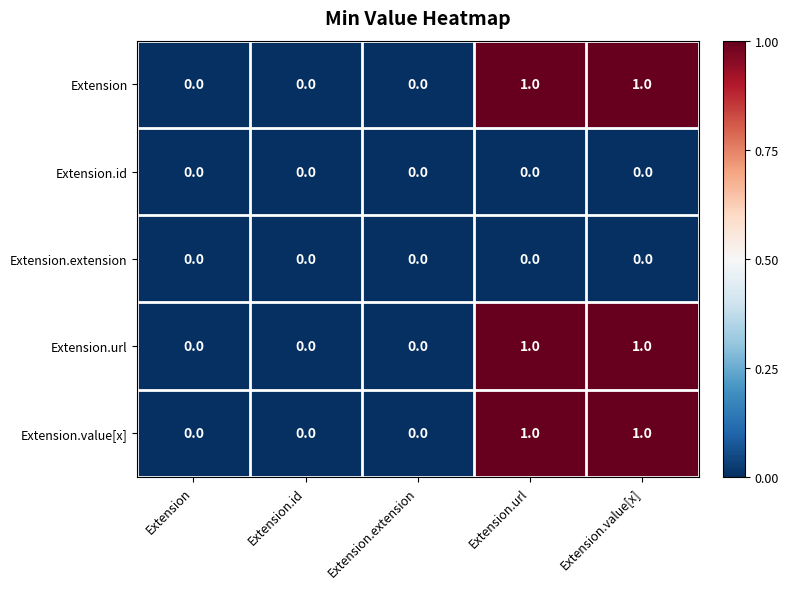

The value of Extension.extension at Extension.extension is 0. True or false?

True